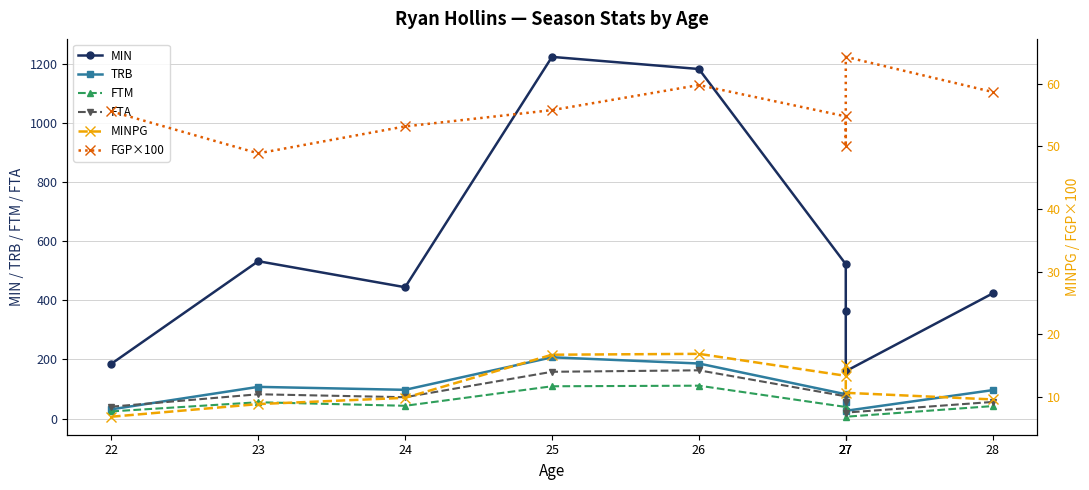

The value of FTM at 24 is 43.0. True or false?

True